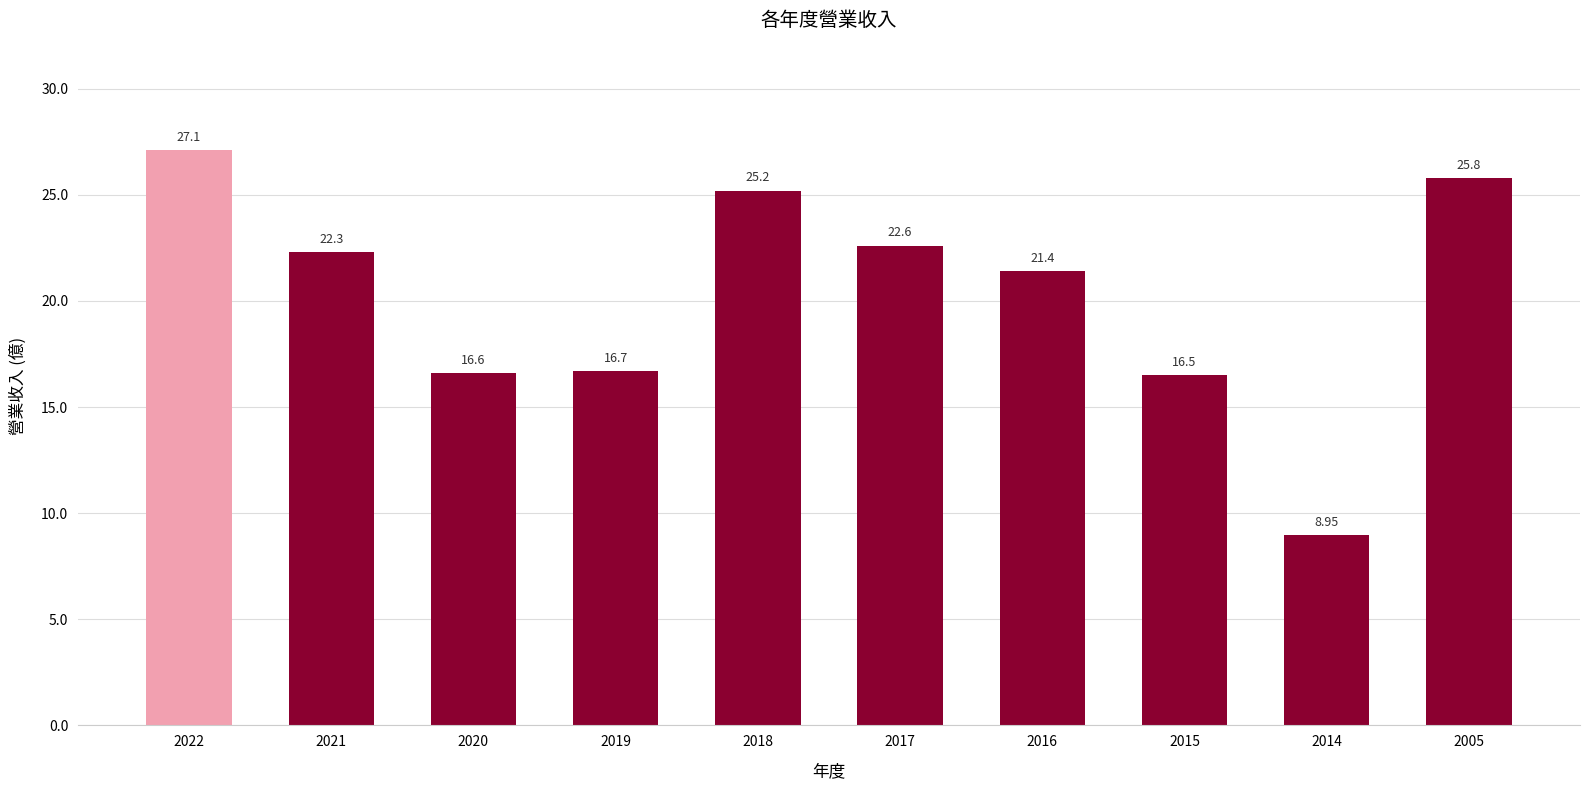

List the labels in order of value, largest first.

2022, 2005, 2018, 2017, 2021, 2016, 2019, 2020, 2015, 2014